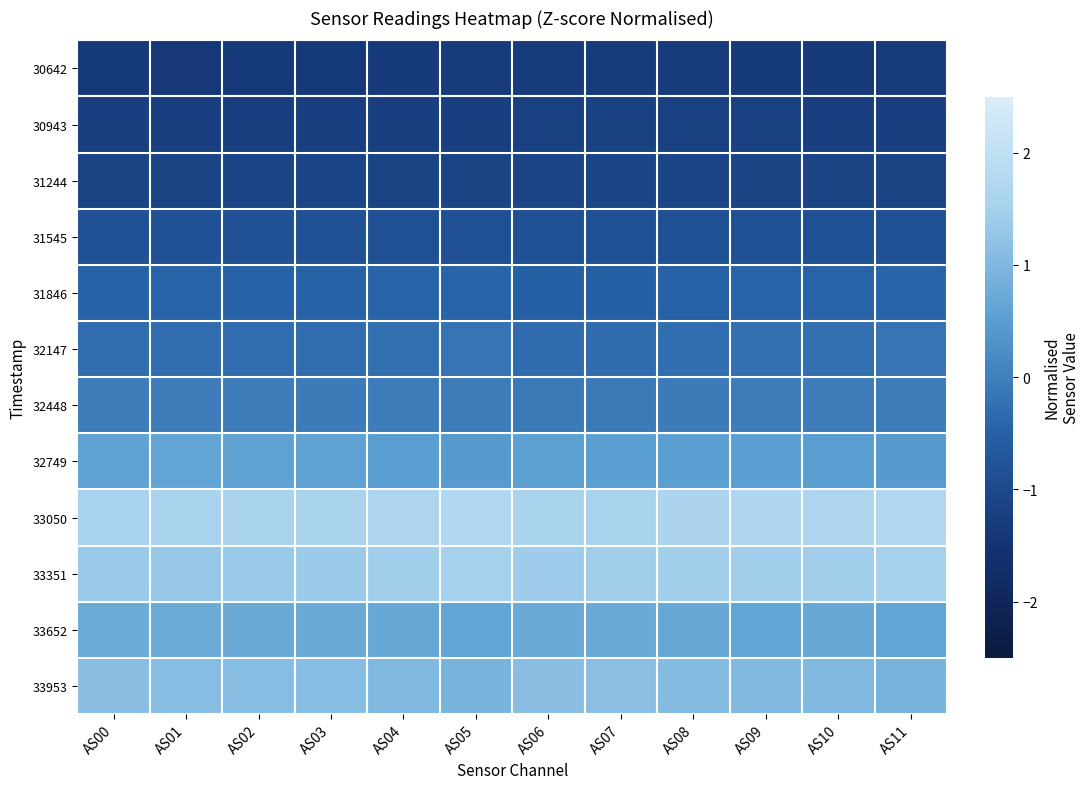

Which has a higher value, AS00 or AS07?

AS07